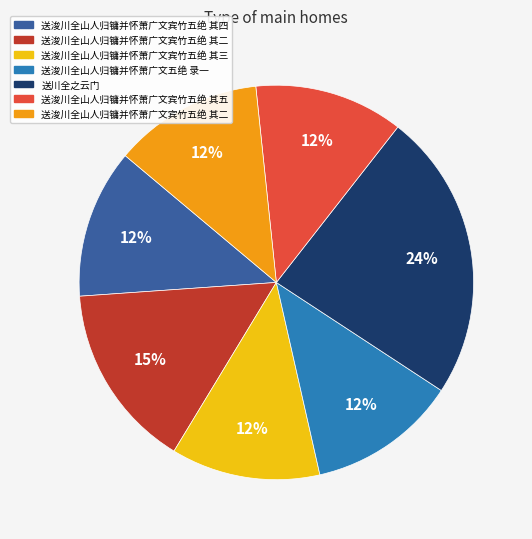

To the nearest percent, what is the average slice percentage?

14%